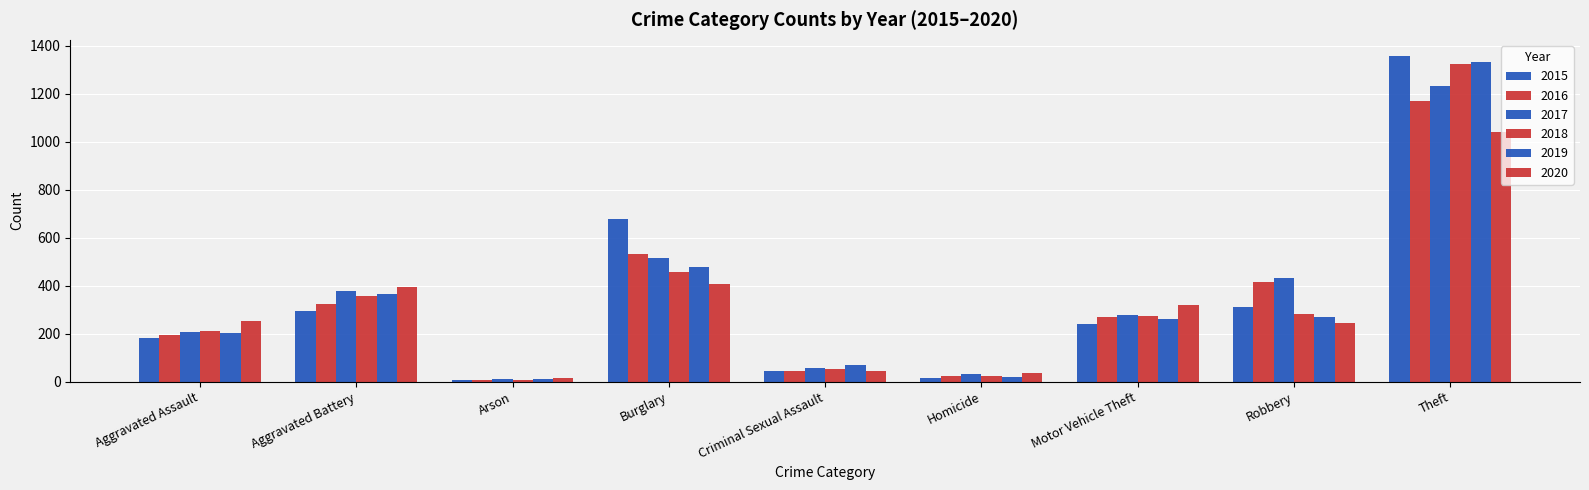

The 2015 series shows 7 at Homicide. True or false?

False